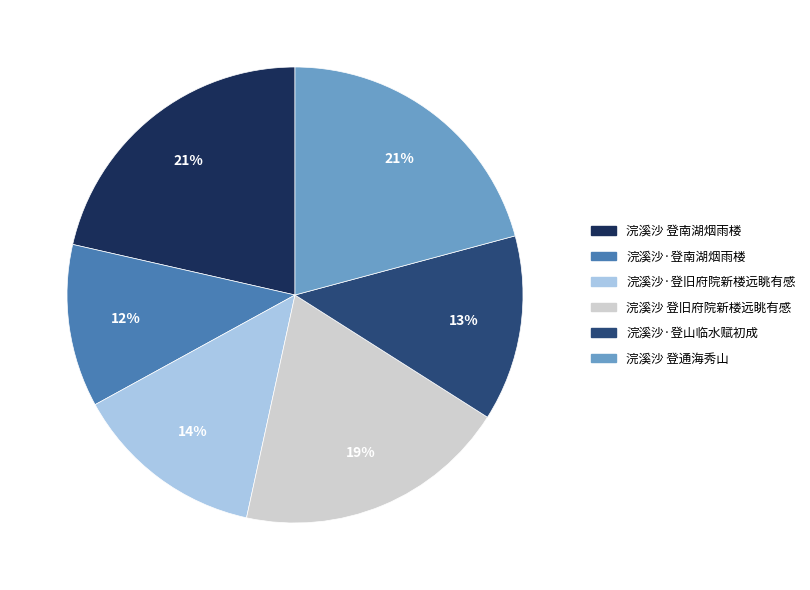

Between 浣溪沙·登南湖烟雨楼 and 浣溪沙 登南湖烟雨楼, which is larger?

浣溪沙 登南湖烟雨楼